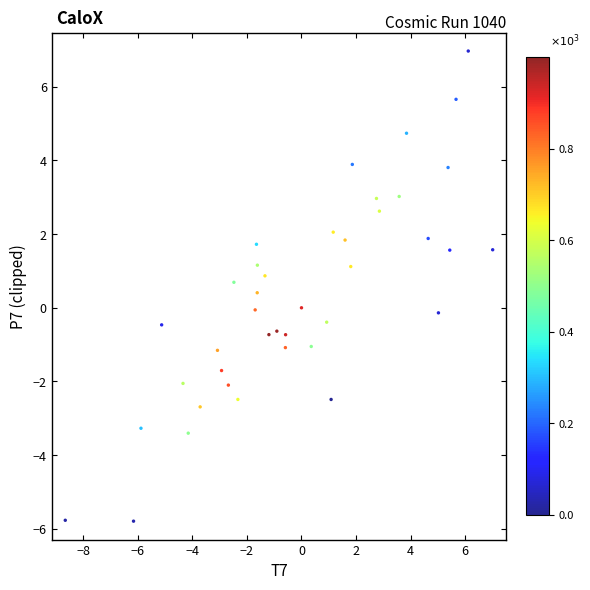

What is the range of Y values (max minus min)?

12.8